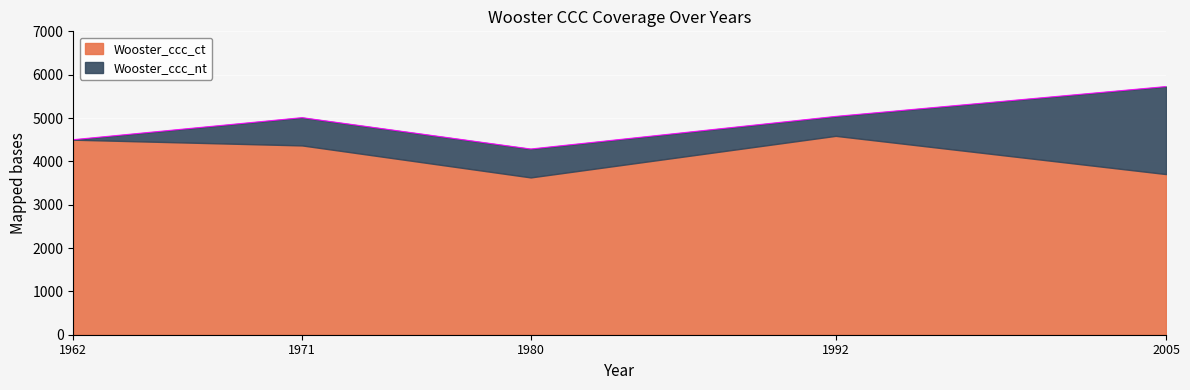

What is the ratio of the value at 1971 to the value at 1980?

1.2